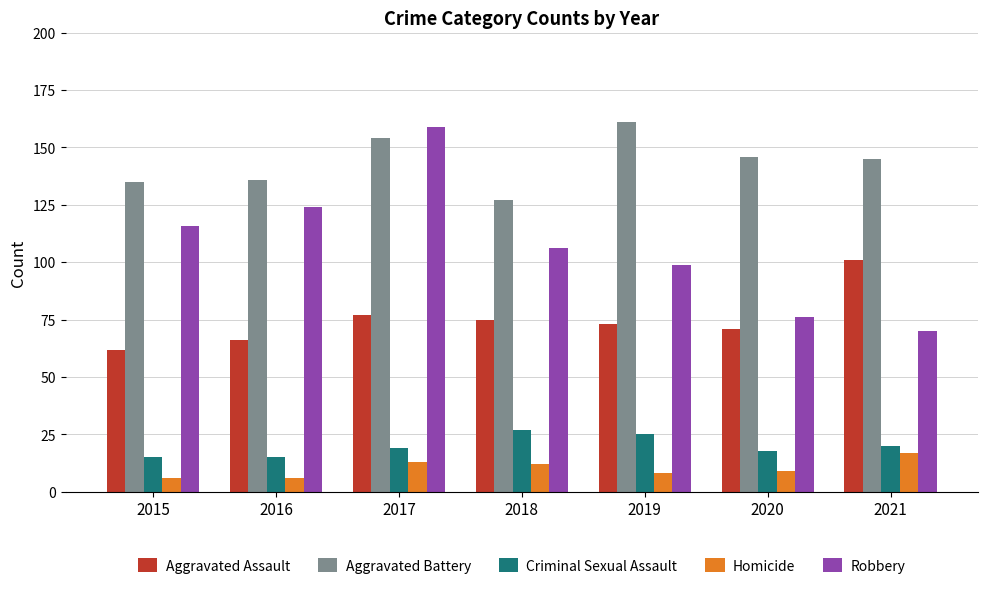

Which category has the highest value in the Homicide series?

2021